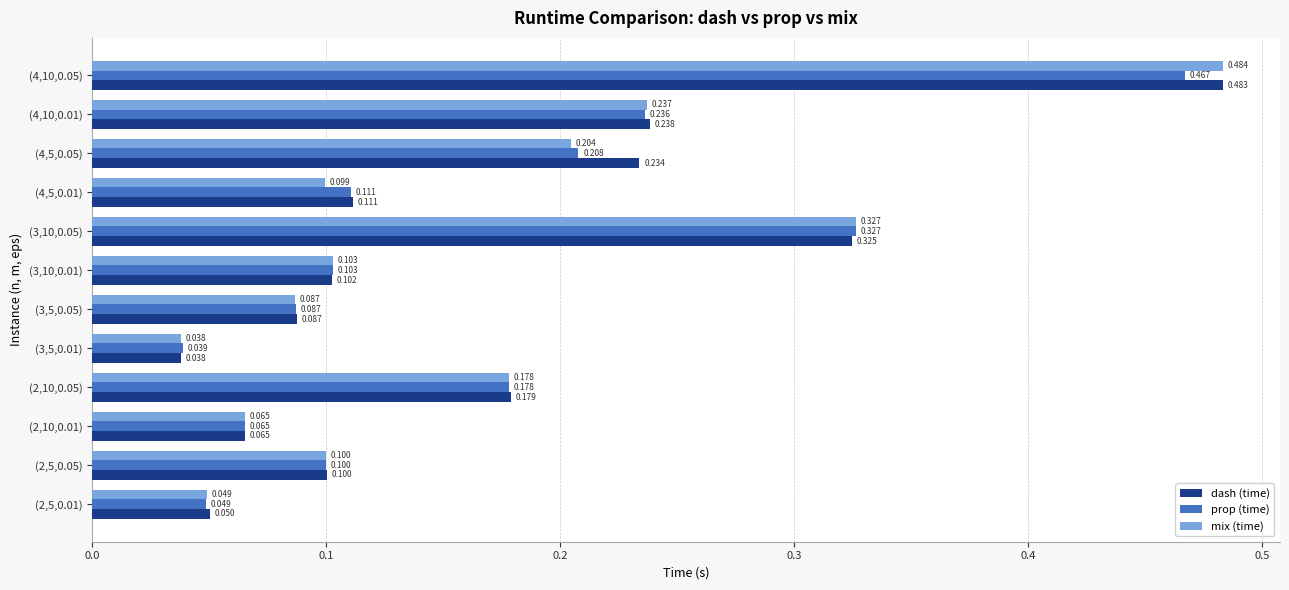

Which series has the largest range (max minus min)?

mix (time)